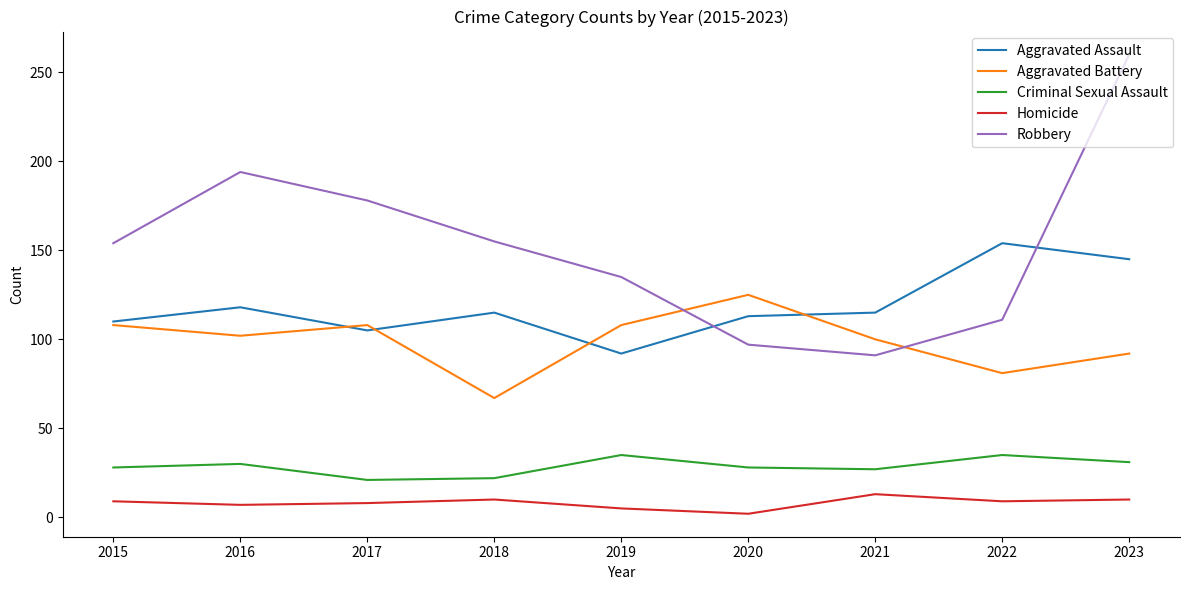

Rank the series at 2019 from highest to lowest value.

Robbery, Aggravated Battery, Aggravated Assault, Criminal Sexual Assault, Homicide